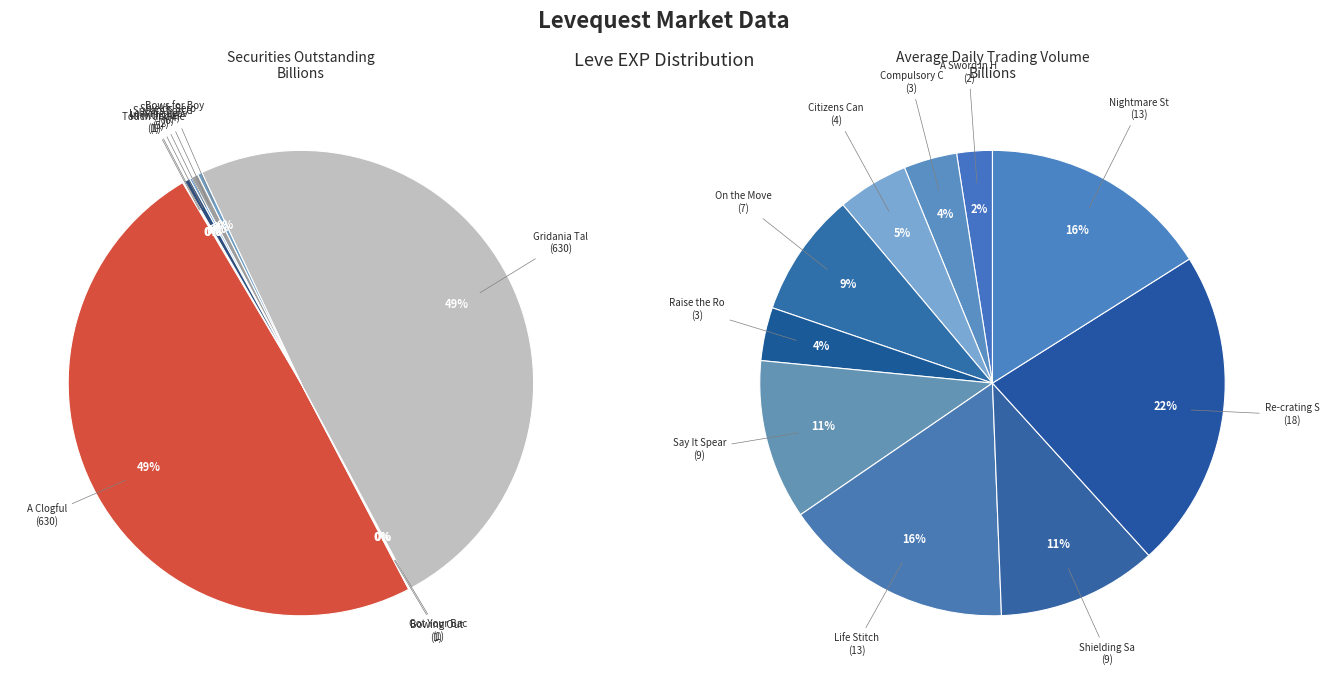

Rank the categories by value from lowest to highest.

In with the New, Touch and Heal, Bowing Out, Got Your Back, Spears Sorcery, A Sword in Hand, Compulsory Conjury, Raise the Roof, Bows for Boys, Citizens Canes, Leaving Leave, Shields Serpents, On the Move, Say It Spears, Shielding Sales, Life Stitch, Nightmare Street, Re-crating Scene, A Clogful, Gridania Talent